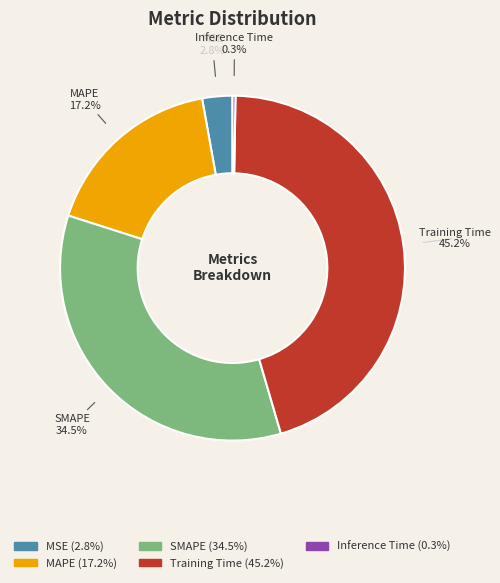

The Training Time slice represents 45% of the pie. True or false?

True